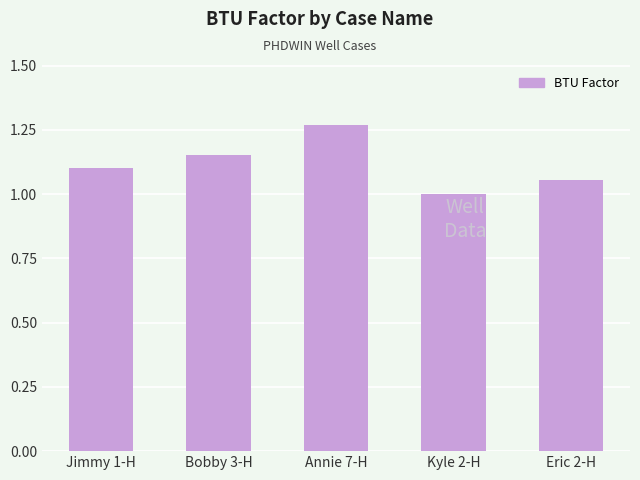

Approximately how many times larger is the value at Kyle 2-H compared to Bobby 3-H?

0.9